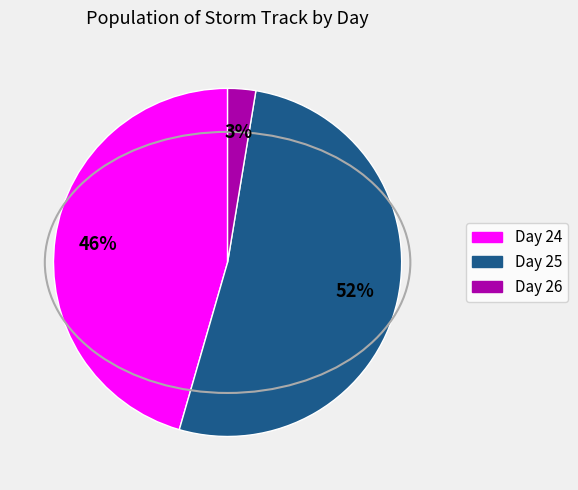

To the nearest percent, what is the difference between the largest and smallest slice percentages?

49%